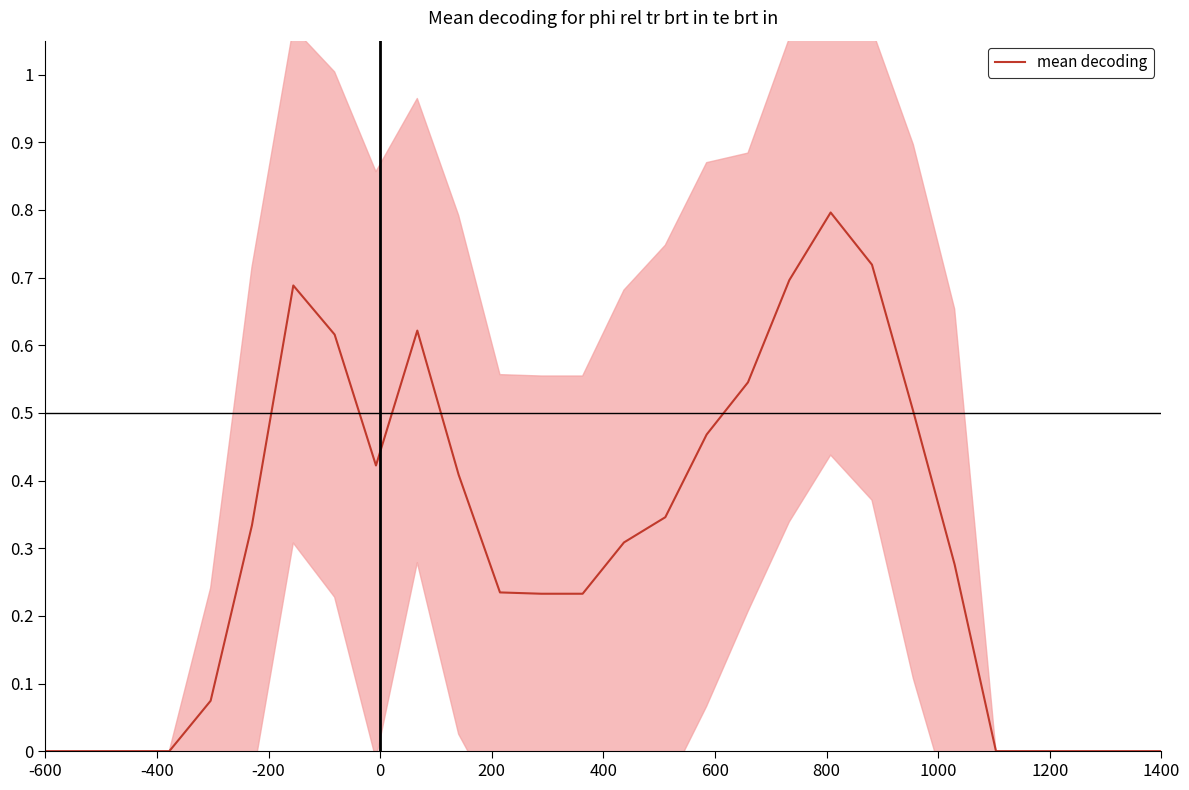

What is the maximum value for mean decoding?

0.8